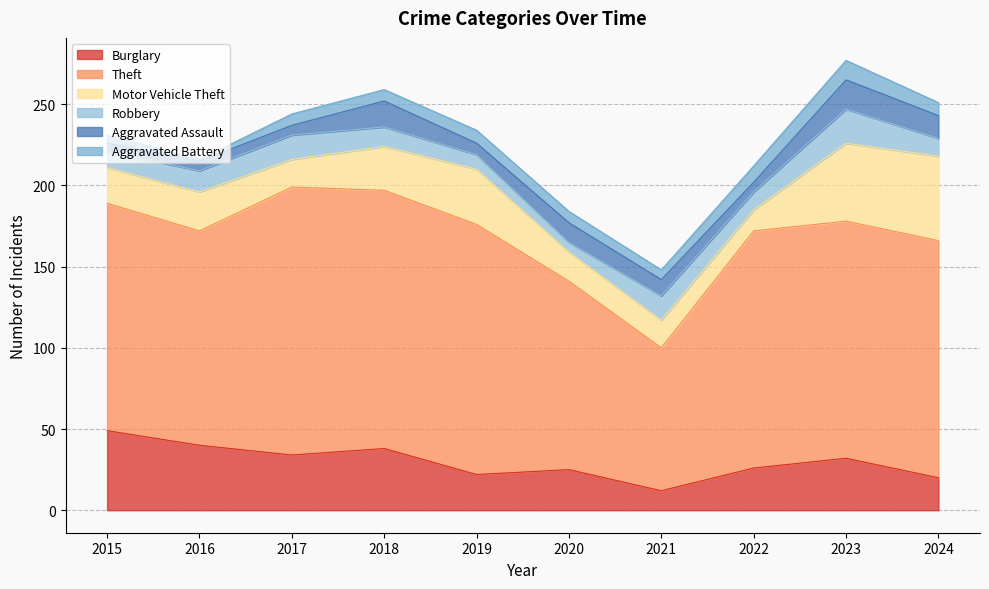

Which category has the highest value across all series?

2017